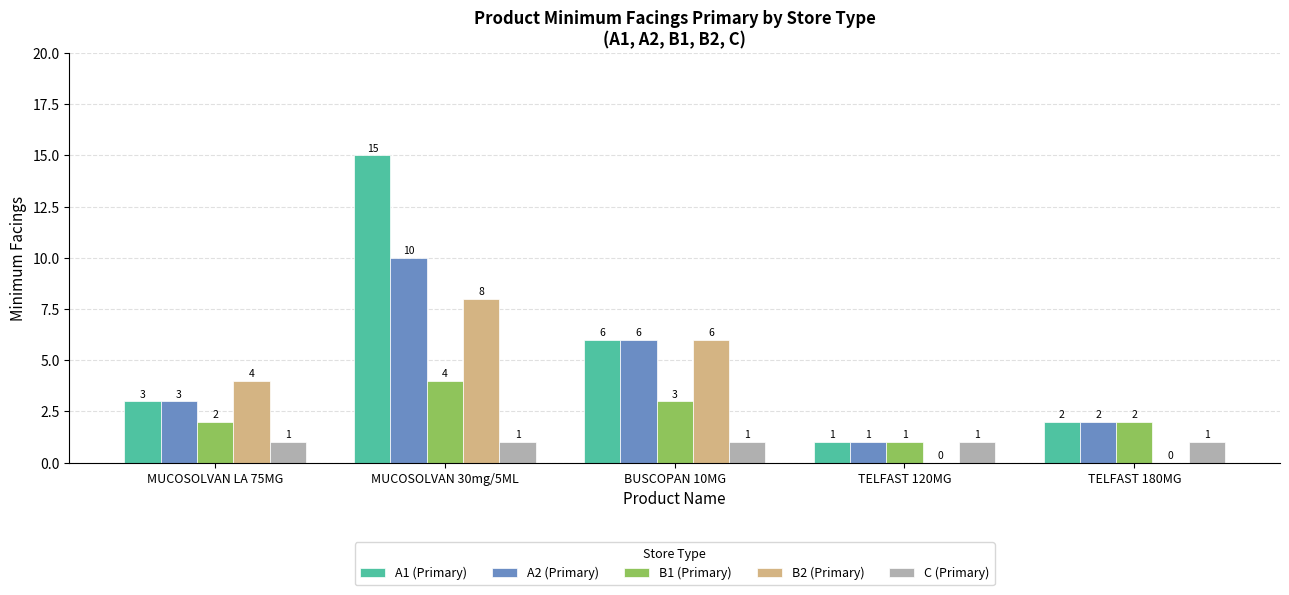

What is the difference between the A2 (Primary) values at TELFAST 180MG and MUCOSOLVAN 30mg/5ML?

8